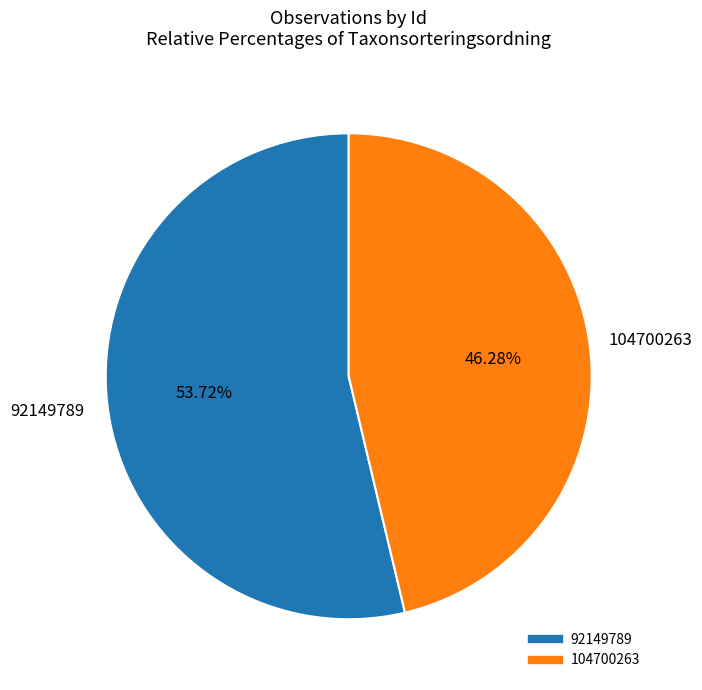

Which slice is the largest?

92149789